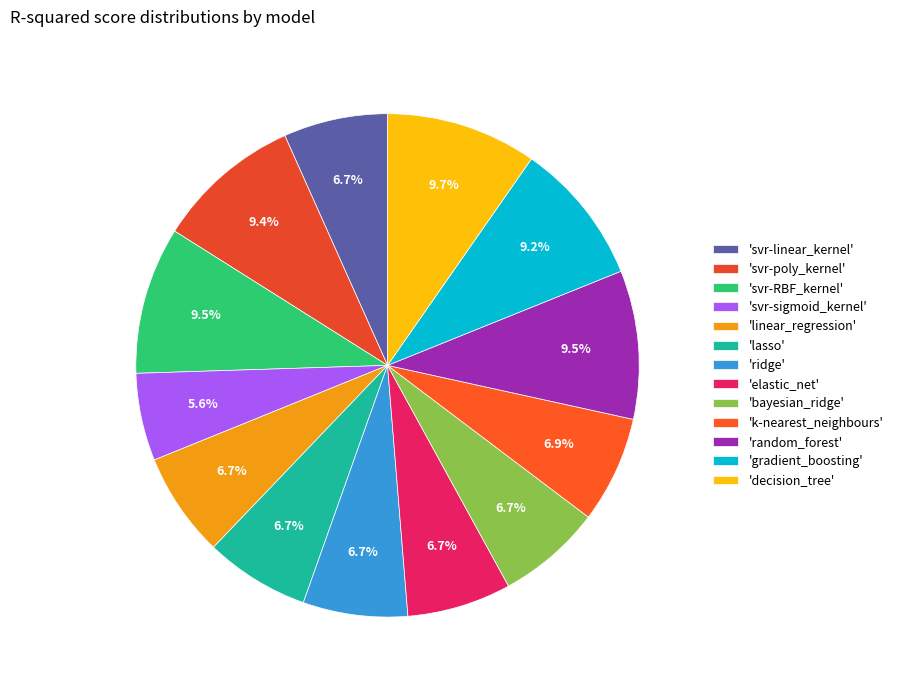

How many slices are in this pie chart?

13